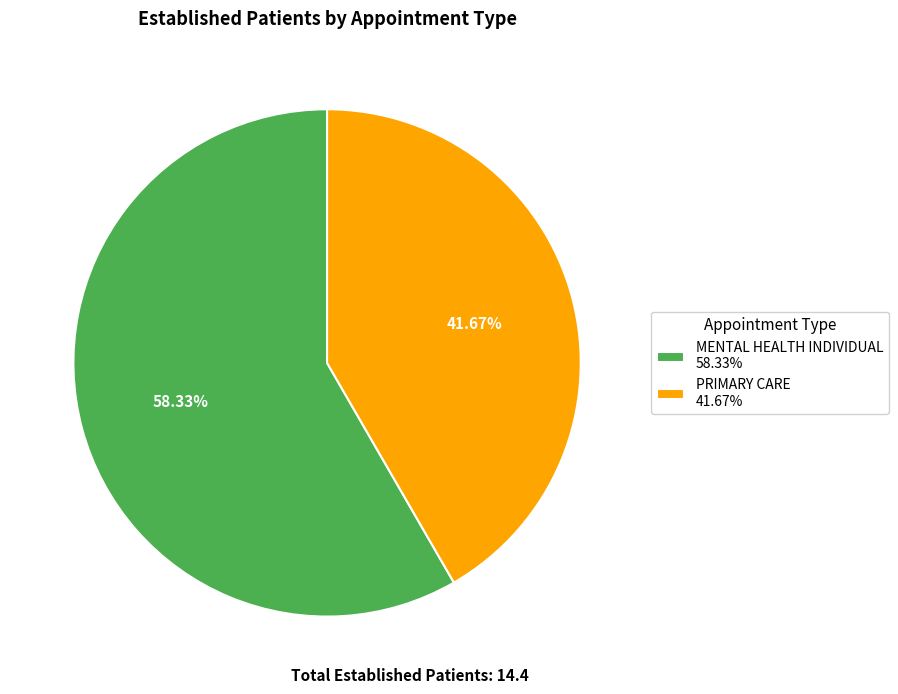

How many slices are in this pie chart?

2